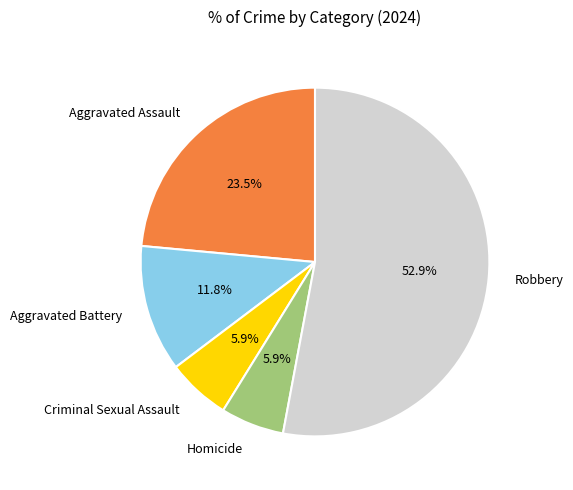

Is there any slice that represents more than half of the pie?

Yes